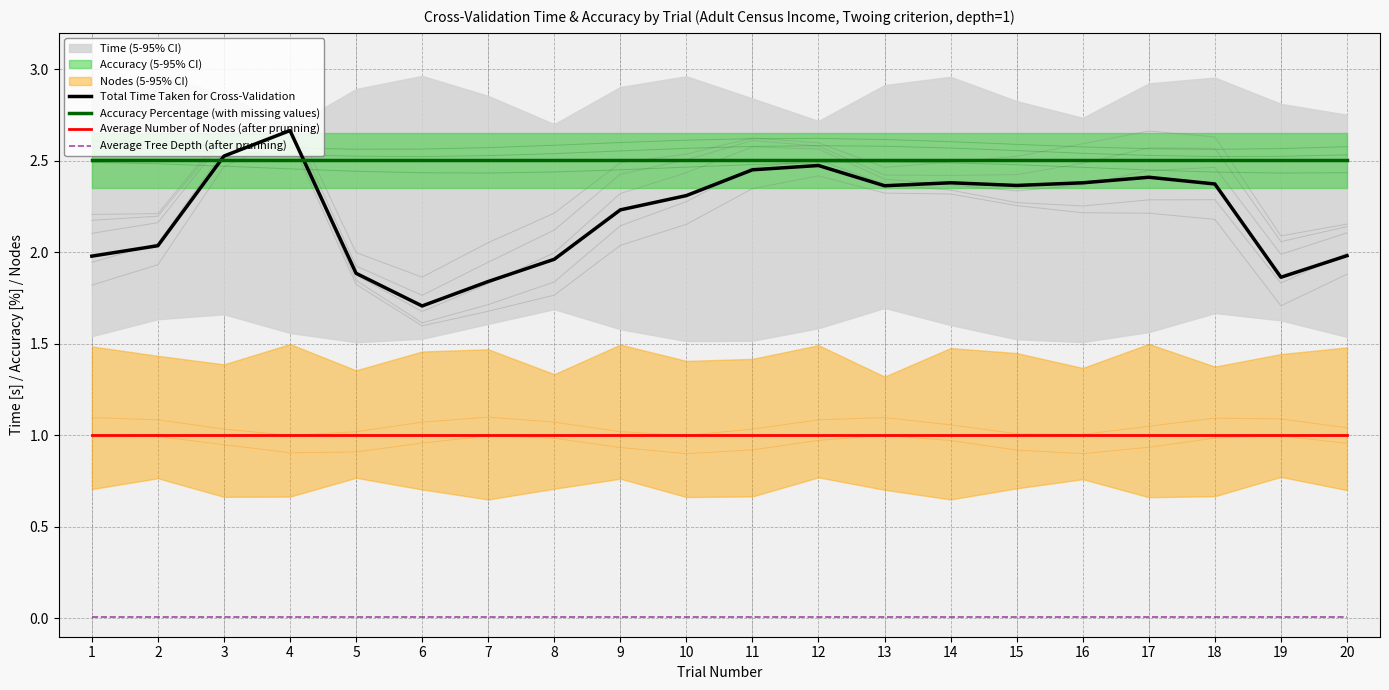

Where do Accuracy Percentage (with missing values) and Total Time Taken for Cross-Validation first cross each other?

2 and 3